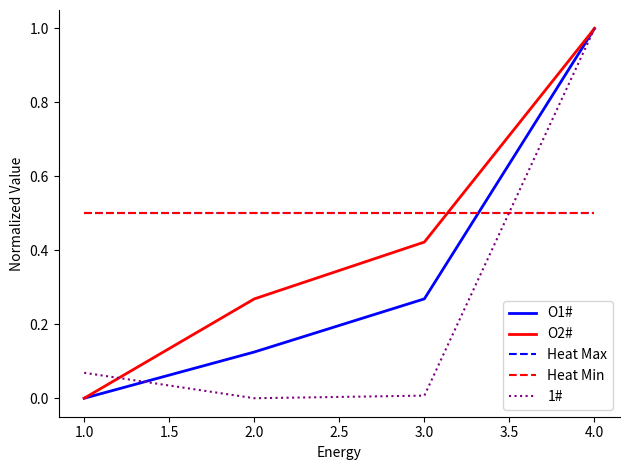

At which label does O2# reach its minimum?

1.0